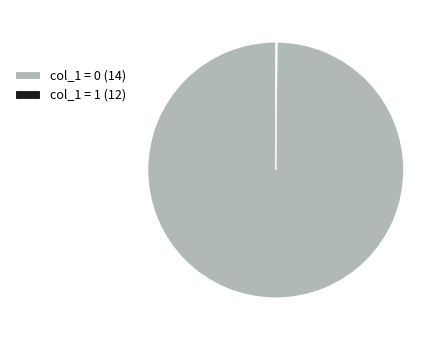

Which slice is the largest?

col_1 = 0 (14)